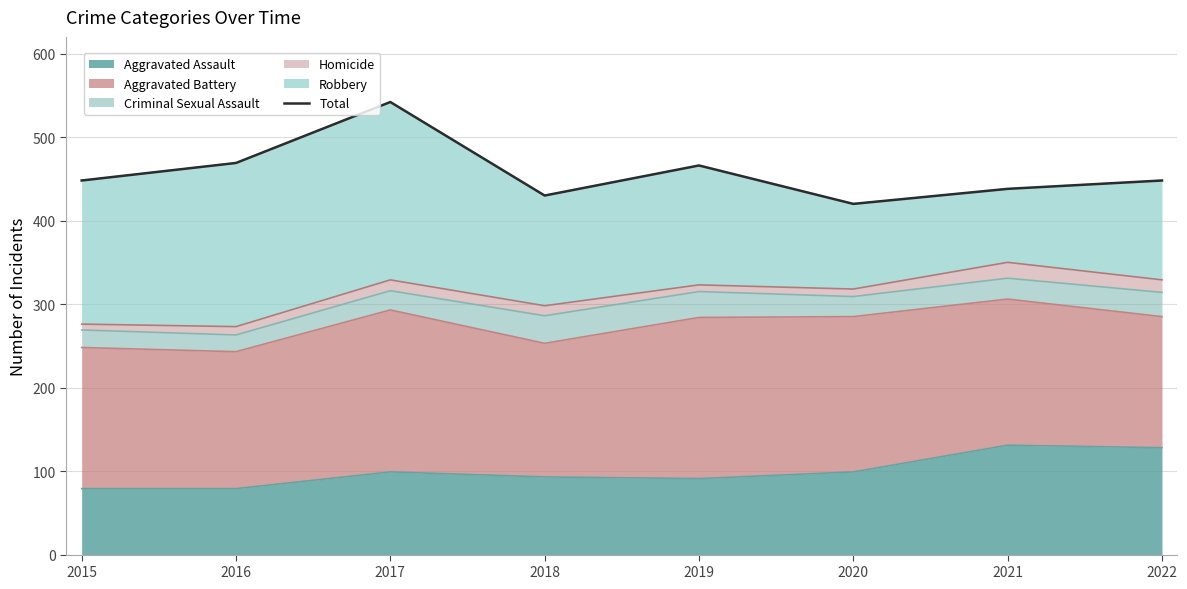

What is the change in value from 2017 to 2019?

-76